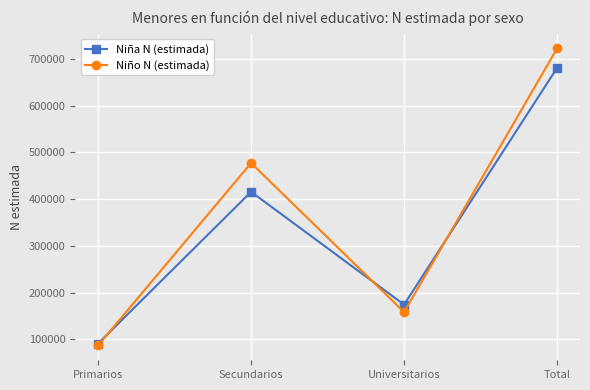

What is the value of the Niño N (estimada) point at the 1st from the left?

86845